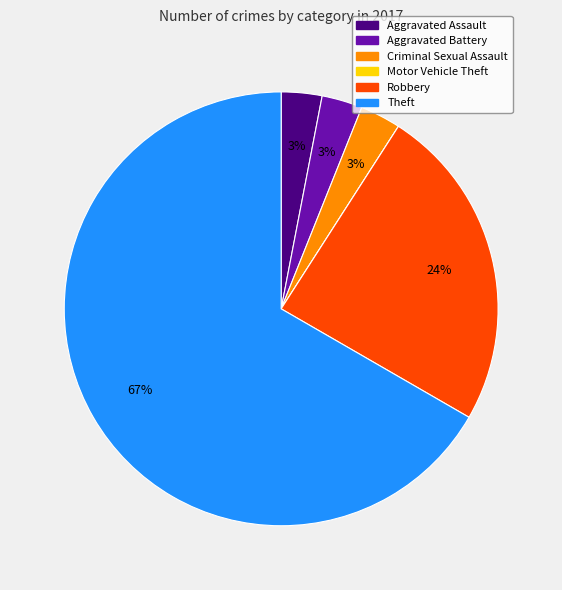

Which category accounts for the majority?

Theft